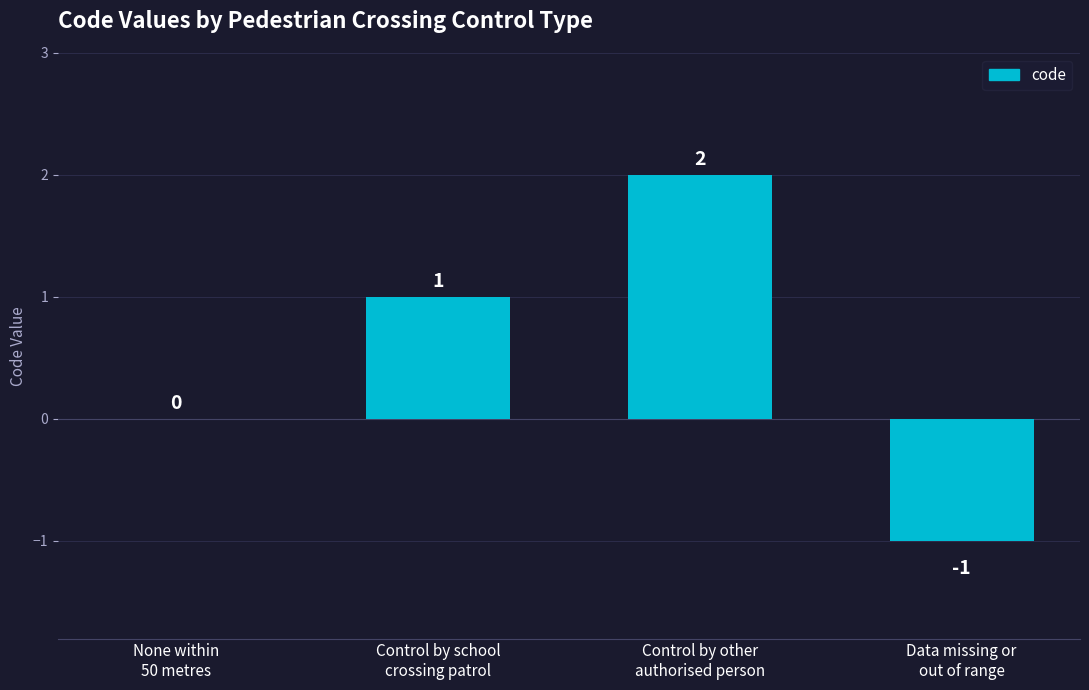

How many values are between 0 and 2?

3